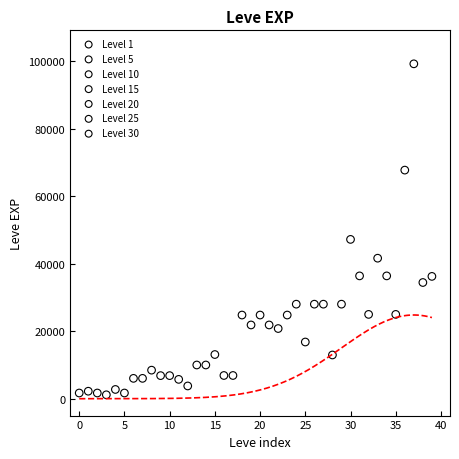

Which series has the widest spread of Y values?

Level 30